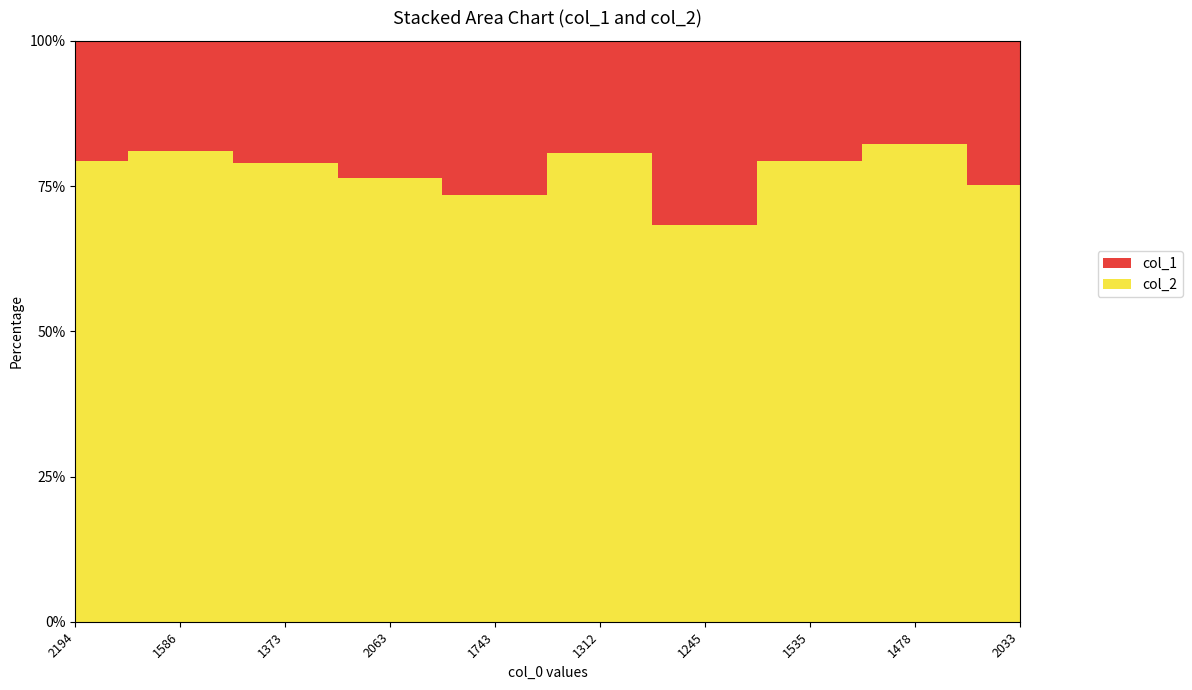

Reading right to left, extract all data points from this chart.

col_1: 668	320	402	580	313	630	635	365	370	575
col_2: 2033	1478	1535	1245	1312	1743	2063	1373	1586	2194